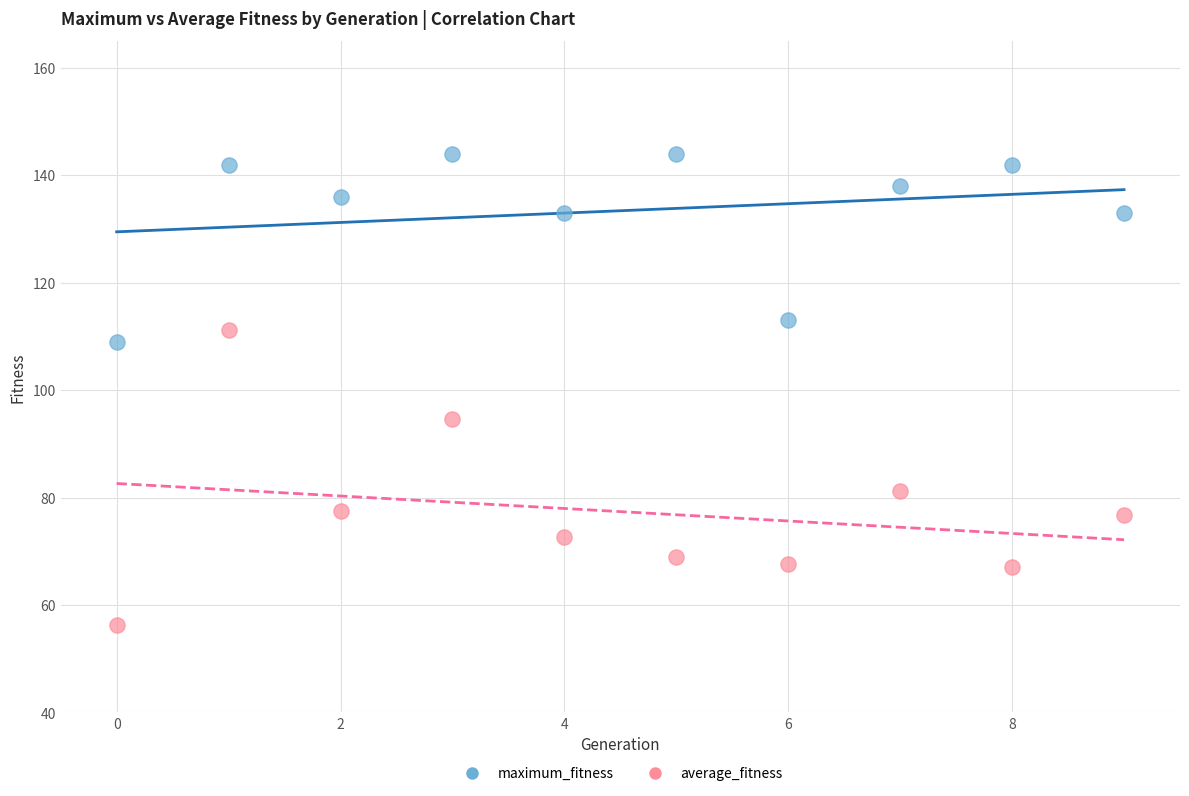

In the average_fitness series, what Y value is closest to 83?

81.2